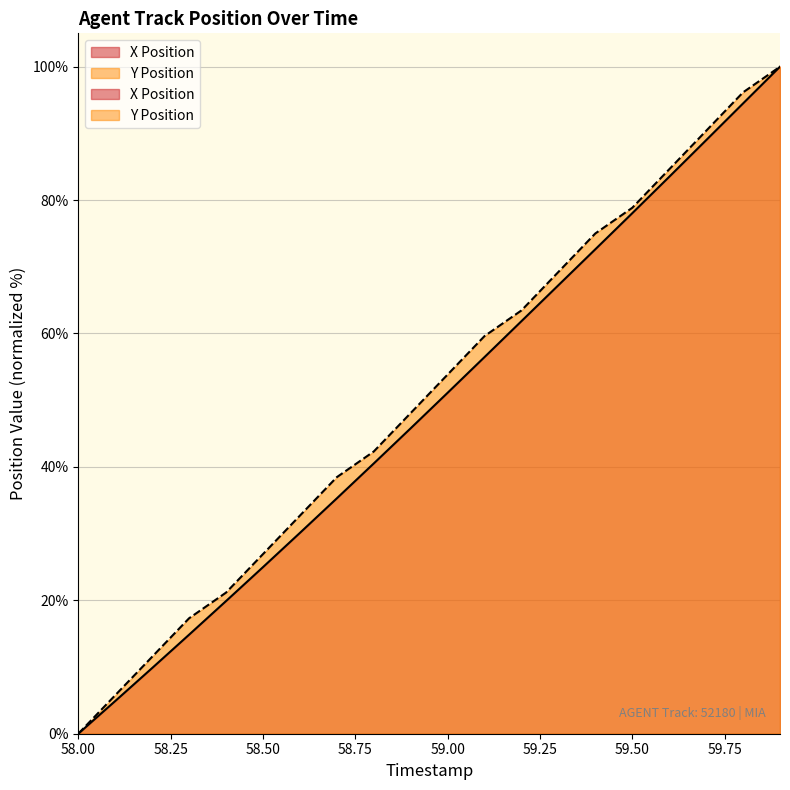

What are all the series names shown in the legend?

X Position, Y Position